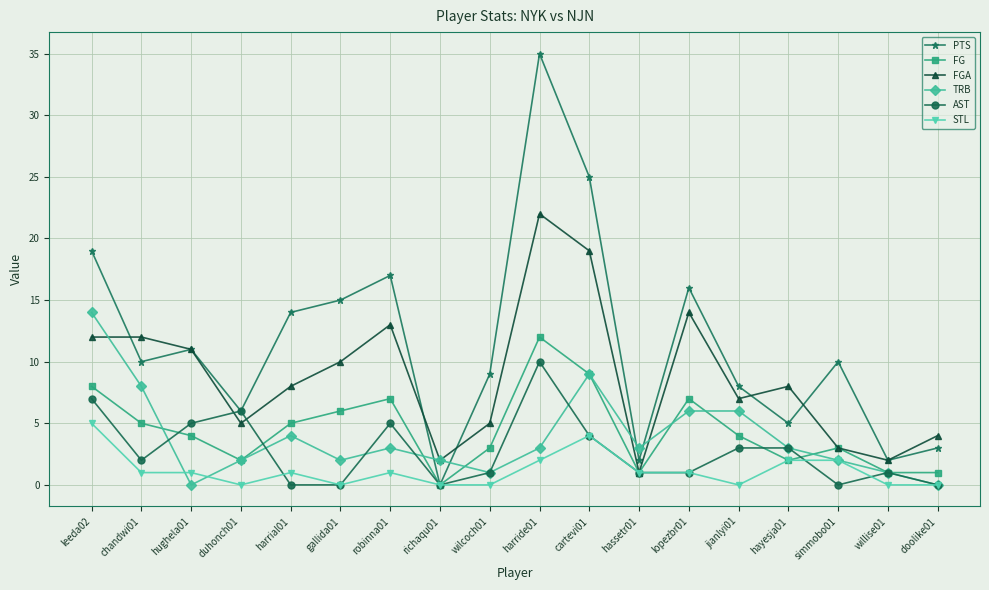

How many distinct data groups are displayed?

6